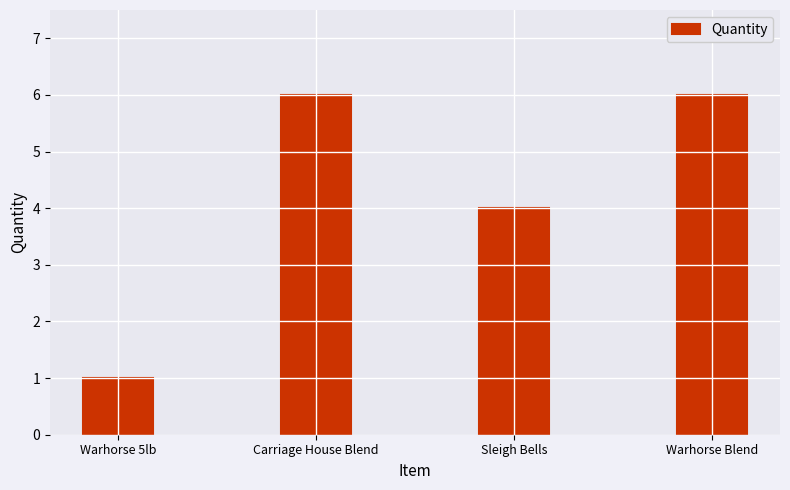

What is the label of the 4th bar from the right?

Warhorse 5lb